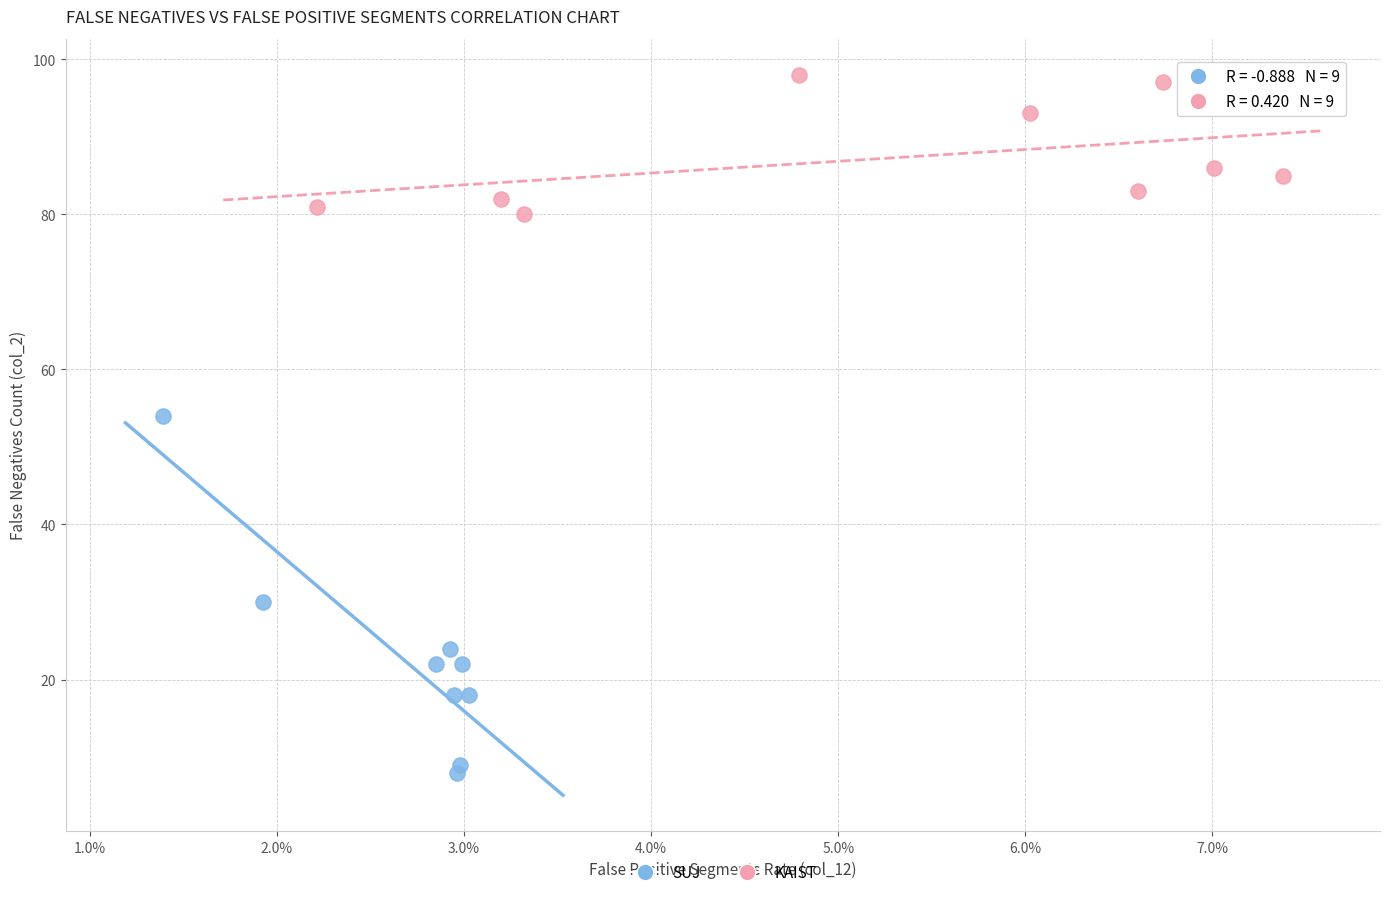

Which series reaches the minimum Y coordinate?

SUJ